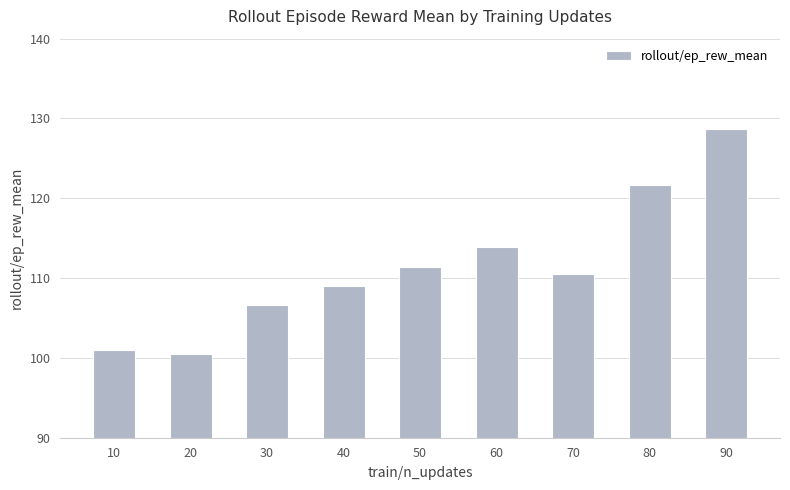

How many values exceed 110?

5